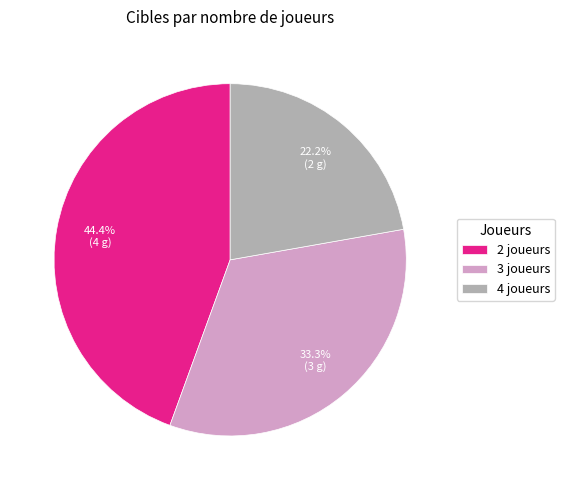

What percentage is the 3 joueurs slice, to the nearest percent?

33%